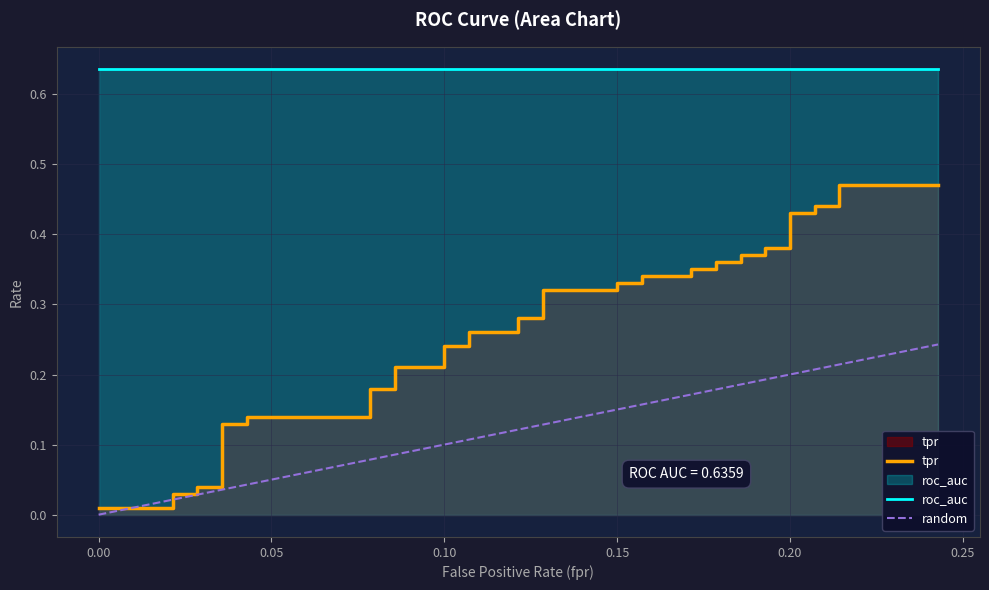

What is the sum of all values?

10.6